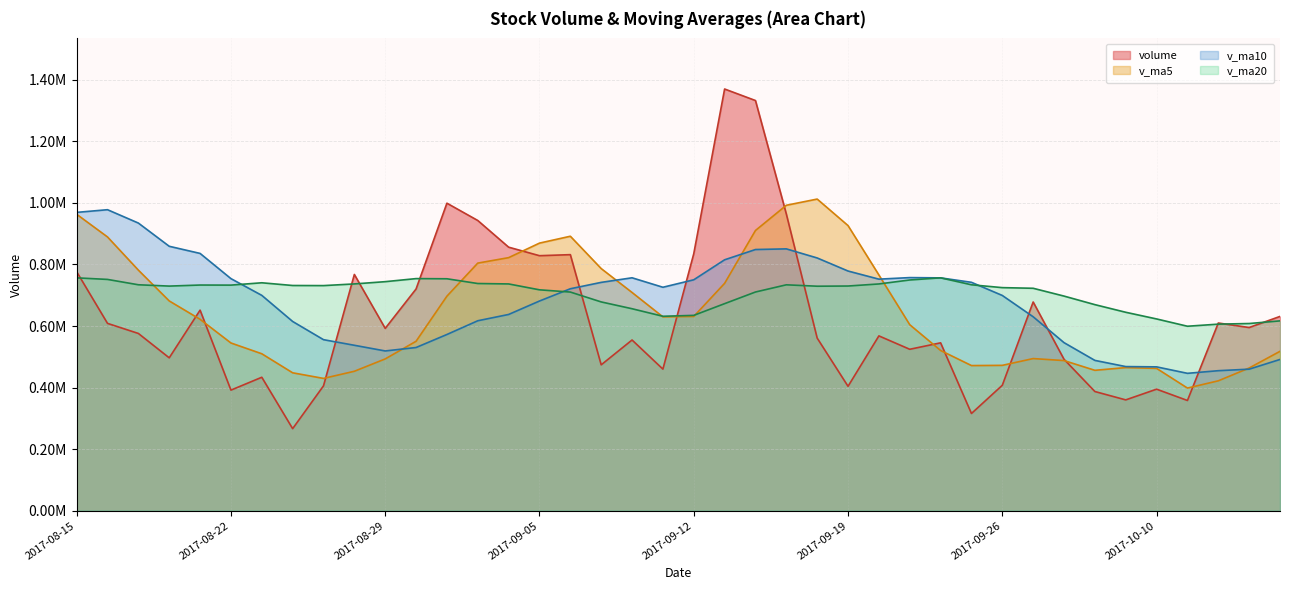

What is the label of the 1st point from the left?

2017-08-15